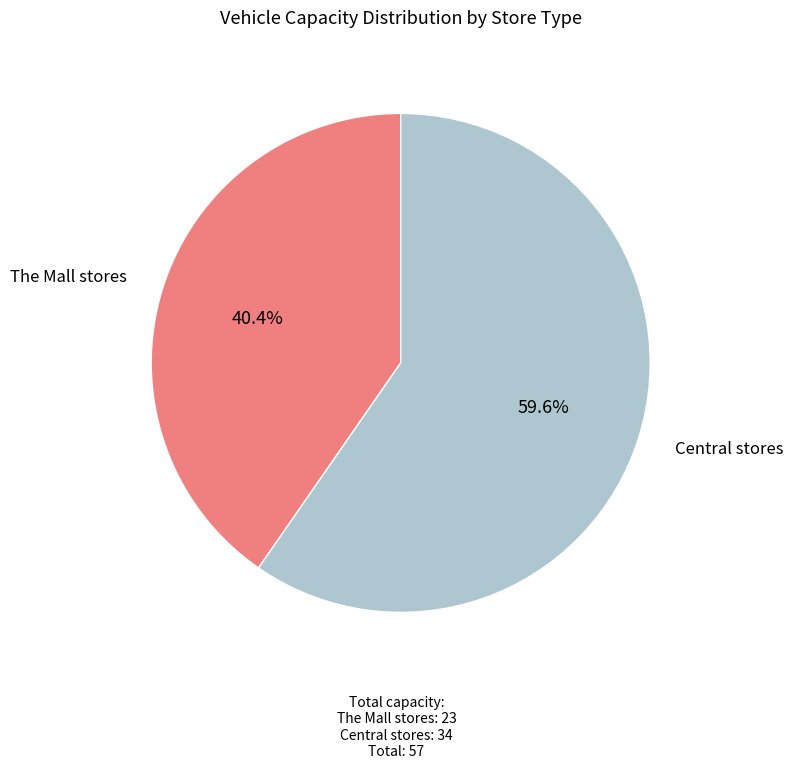

Which slice is the largest?

Central stores